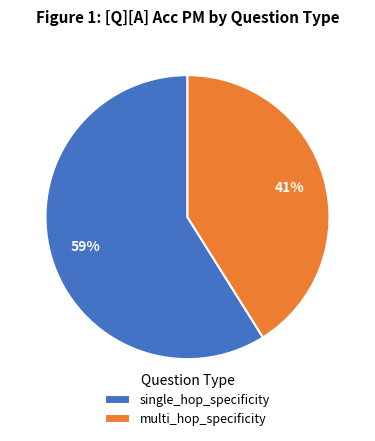

True or false: multi_hop_specificity accounts for 28% of the total.

False